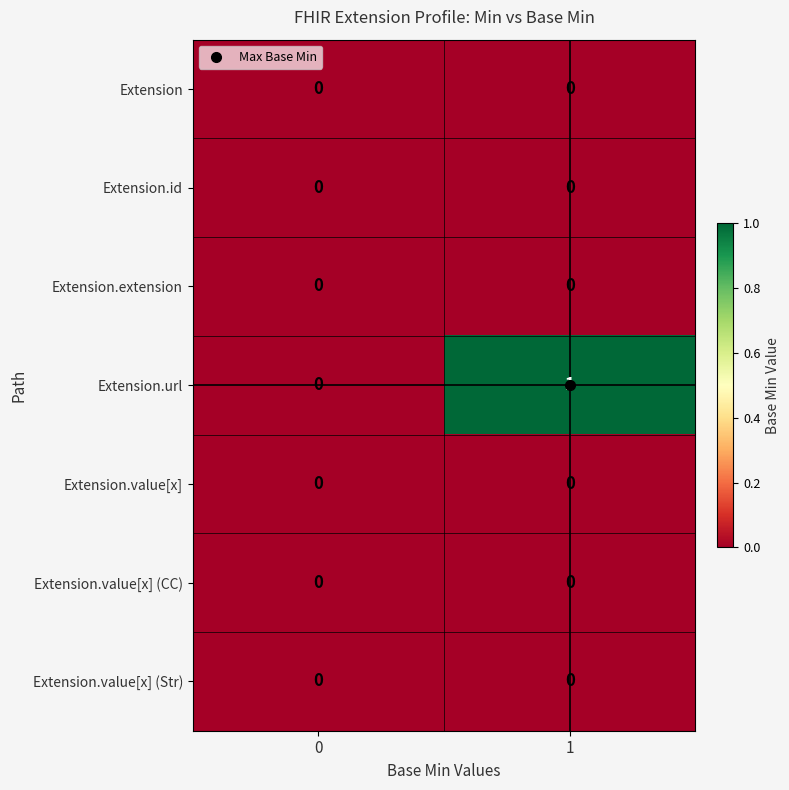

Is it true that Extension.value[x] (CC) equals 0 at 1?

True